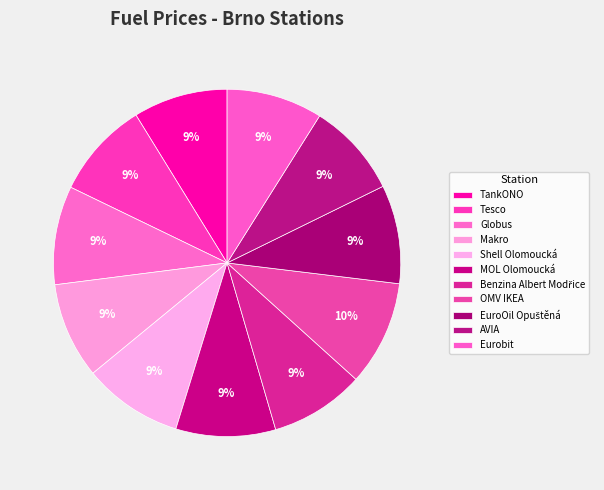

What percentage is the Globus slice, to the nearest percent?

9%